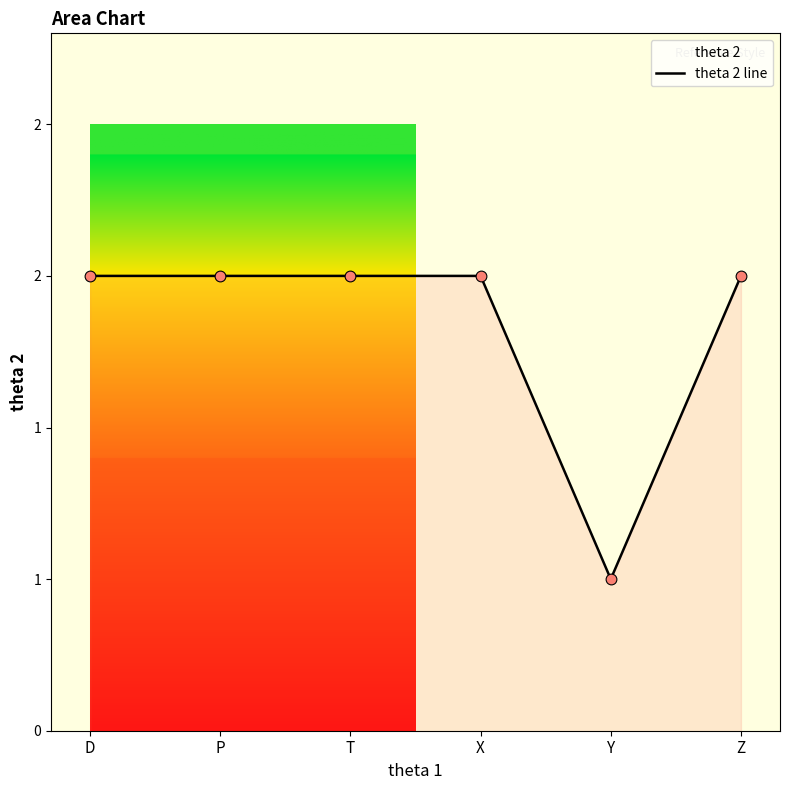

Which has a higher value, T or X?

T